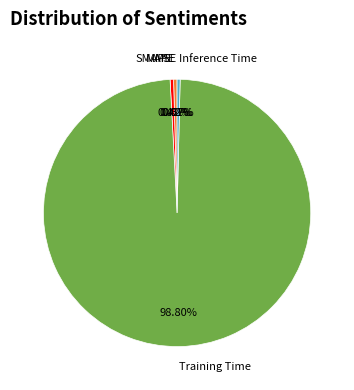

Which category has the biggest portion of the pie?

Training Time